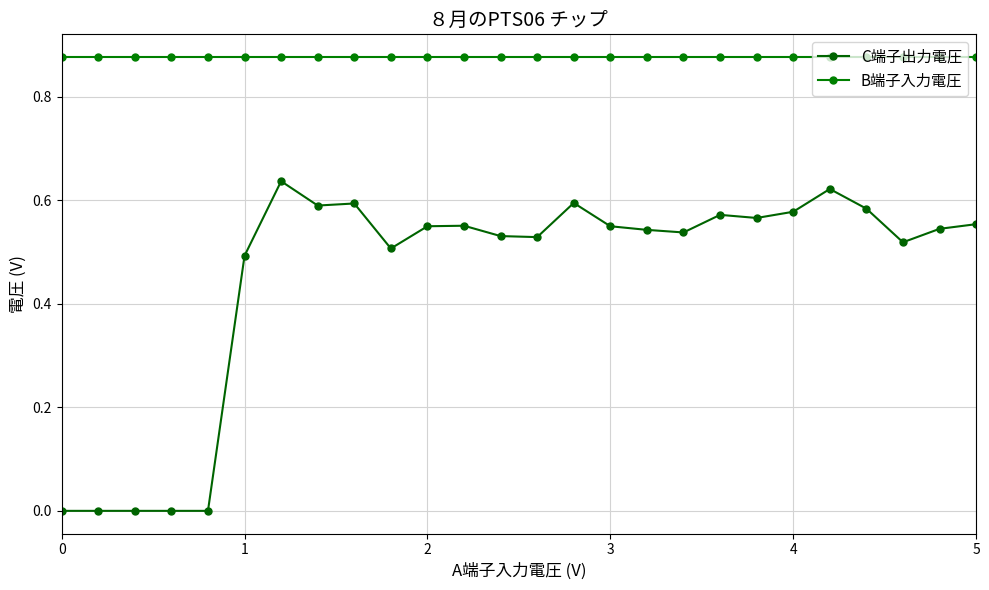

What is the value of the C端子出力電圧 point at the 23rd from the left?

0.6